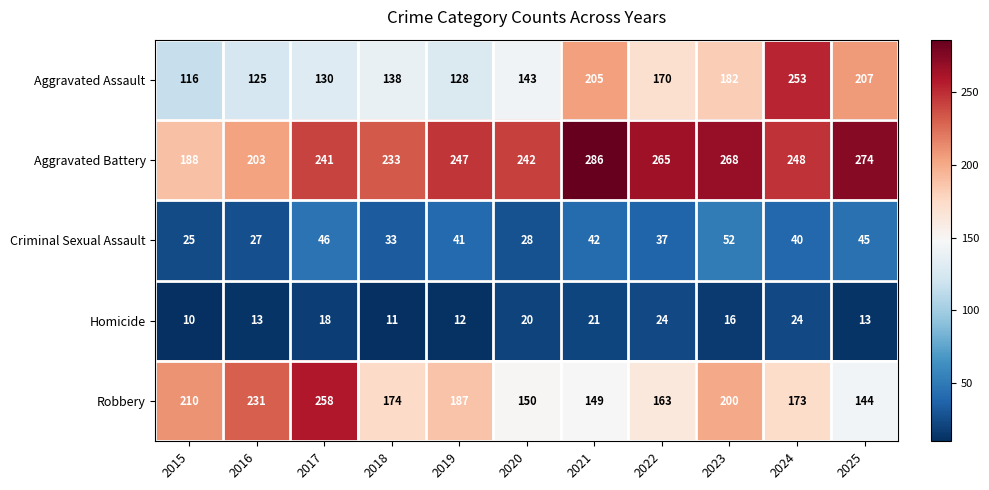

Rank the series by their maximum value, from highest to lowest.

Aggravated Battery, Robbery, Aggravated Assault, Criminal Sexual Assault, Homicide